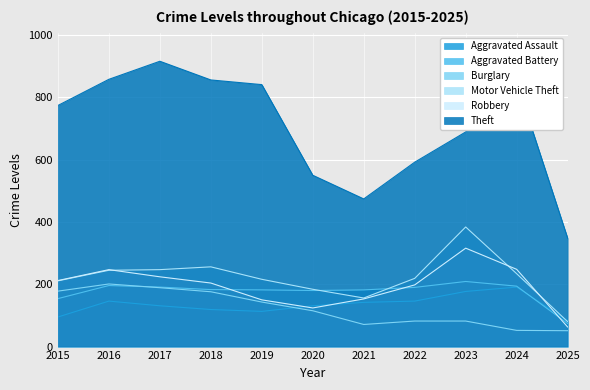

What is the value of the Robbery point at the 11th from the left?

63